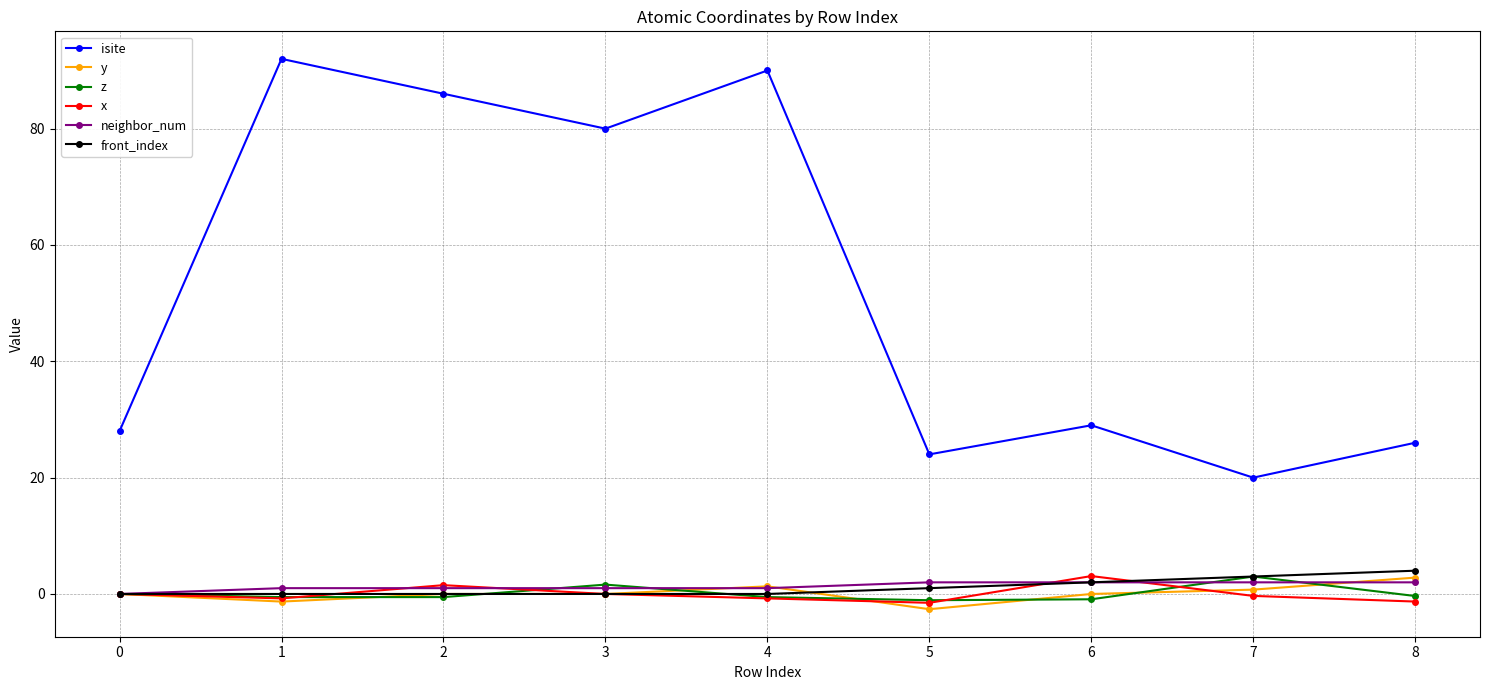

What is the smallest value displayed?

-2.6